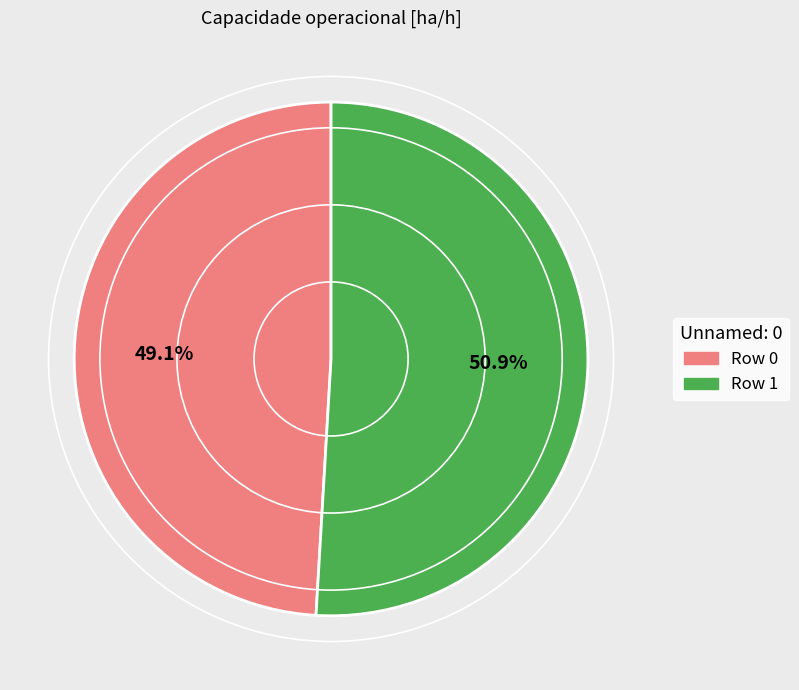

How many segments does this pie chart have?

2